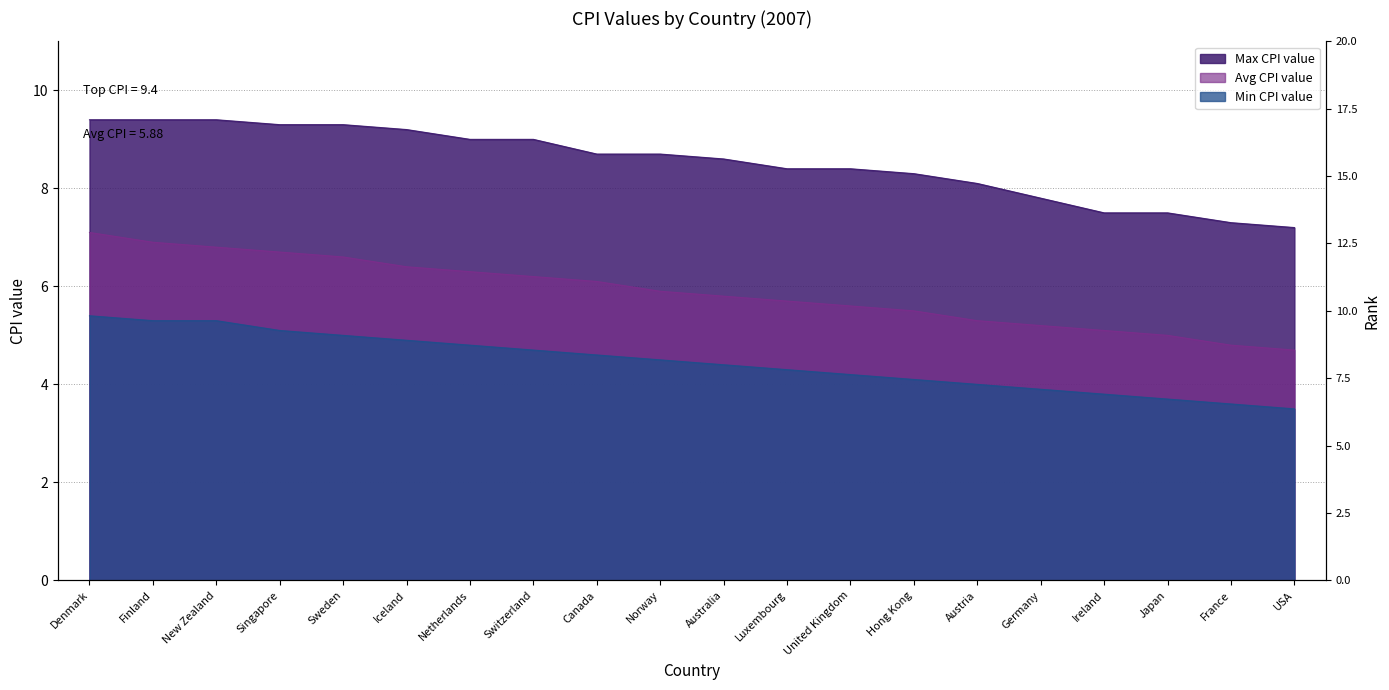

Reading left to right, what are all the values shown in this chart?

Max CPI value: Denmark=9.4	Finland=9.4	New Zealand=9.4	Singapore=9.3	Sweden=9.3	Iceland=9.2	Netherlands=9.0	Switzerland=9.0	Canada=8.7	Norway=8.7	Australia=8.6	Luxembourg=8.4	United Kingdom=8.4	Hong Kong=8.3	Austria=8.1	Germany=7.8	Ireland=7.5	Japan=7.5	France=7.3	USA=7.2
Min CPI value: Denmark=5.4	Finland=5.3	New Zealand=5.3	Singapore=5.1	Sweden=5.0	Iceland=4.9	Netherlands=4.8	Switzerland=4.7	Canada=4.6	Norway=4.5	Australia=4.4	Luxembourg=4.3	United Kingdom=4.2	Hong Kong=4.1	Austria=4.0	Germany=3.9	Ireland=3.8	Japan=3.7	France=3.6	USA=3.5
Avg CPI value: Denmark=7.1	Finland=6.9	New Zealand=6.8	Singapore=6.7	Sweden=6.6	Iceland=6.4	Netherlands=6.3	Switzerland=6.2	Canada=6.1	Norway=5.9	Australia=5.8	Luxembourg=5.7	United Kingdom=5.6	Hong Kong=5.5	Austria=5.3	Germany=5.2	Ireland=5.1	Japan=5.0	France=4.8	USA=4.7